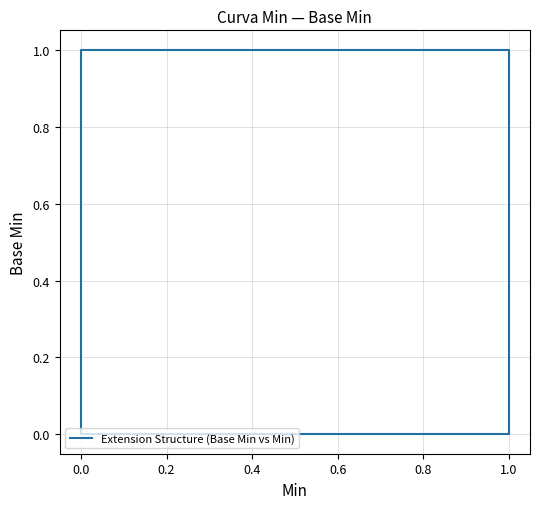

What is the difference between the maximum and minimum values?

1